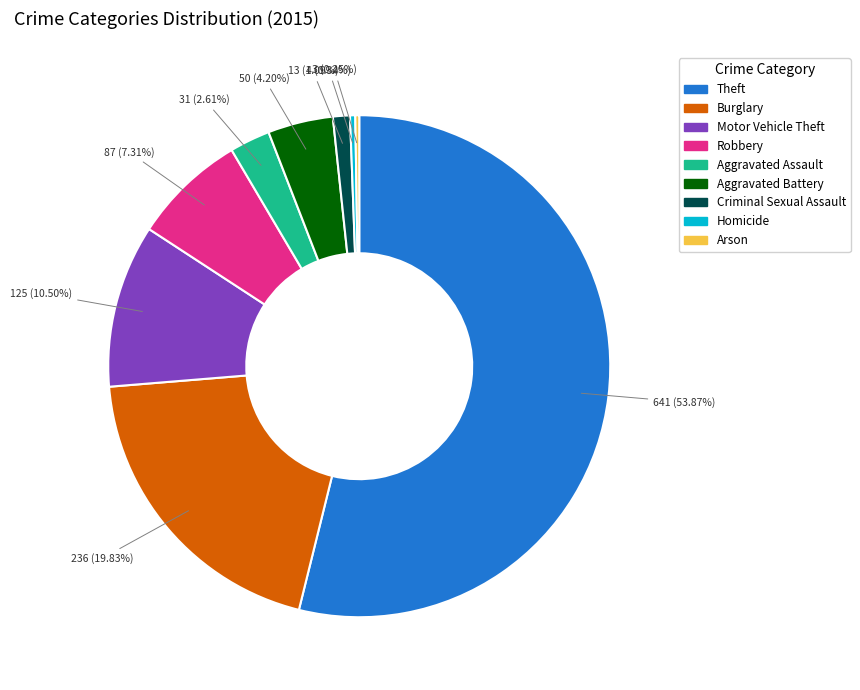

What is the largest slice in the pie chart?

Theft